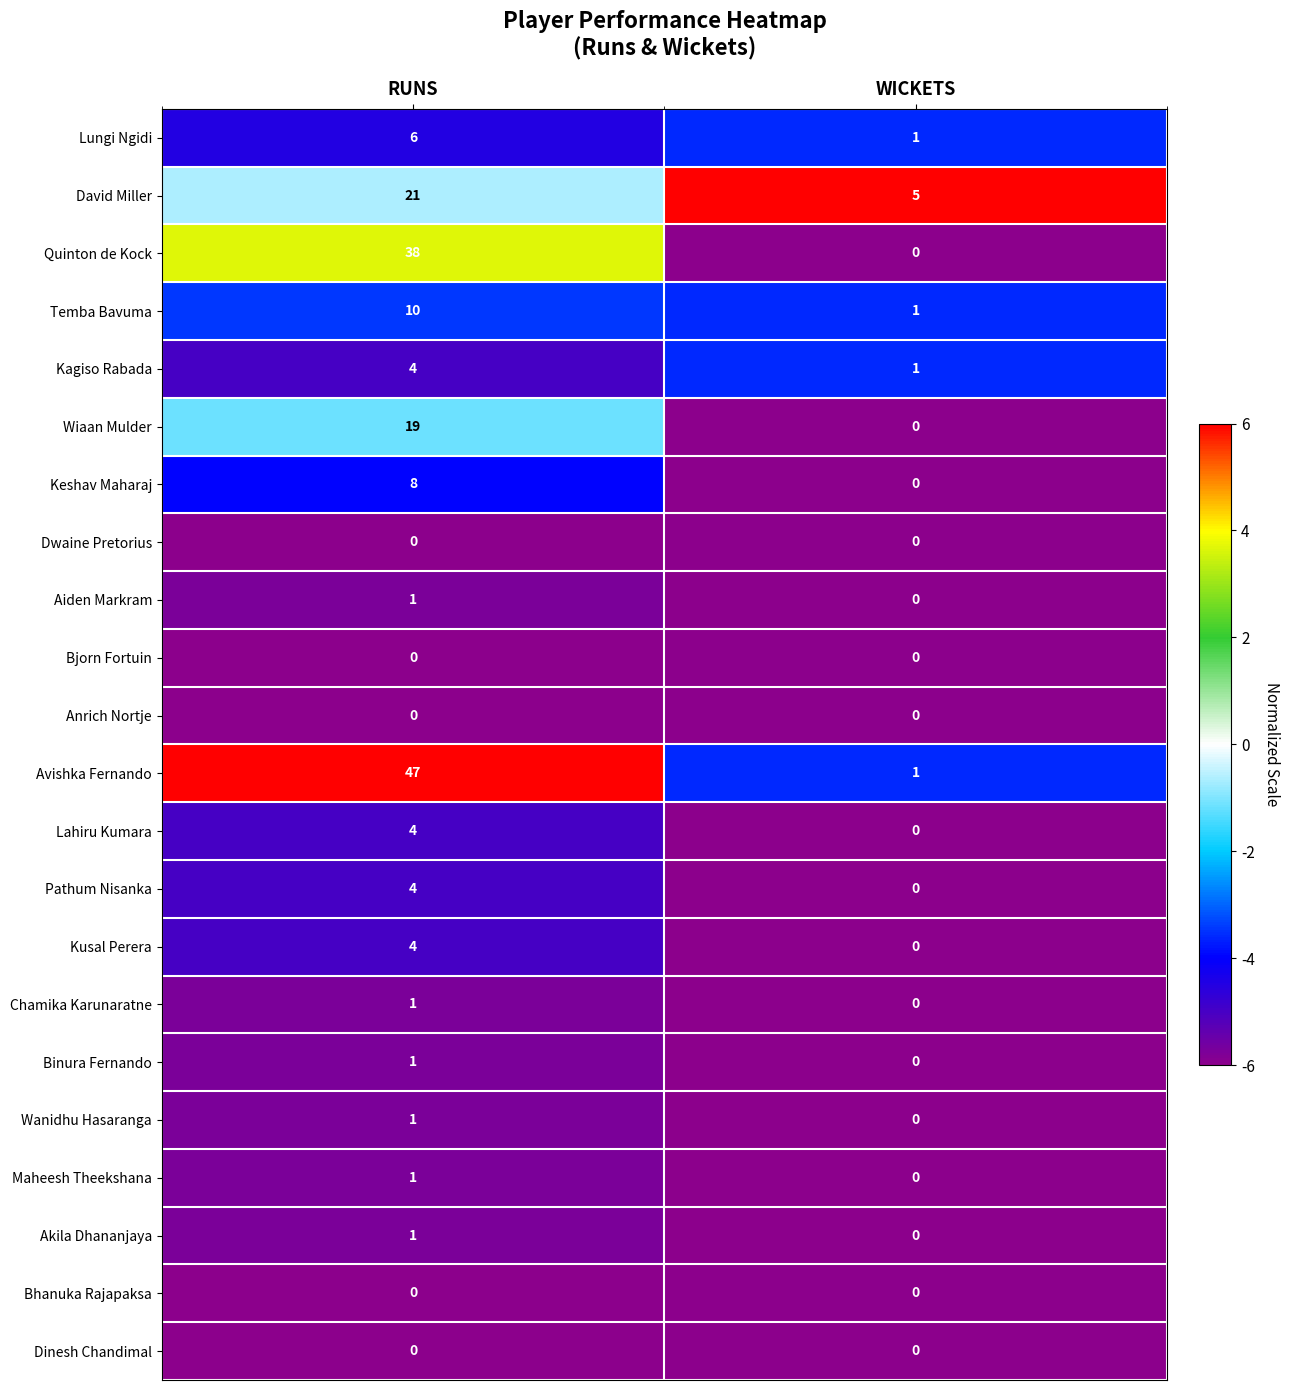

Which series has the largest total across all categories?

Avishka Fernando